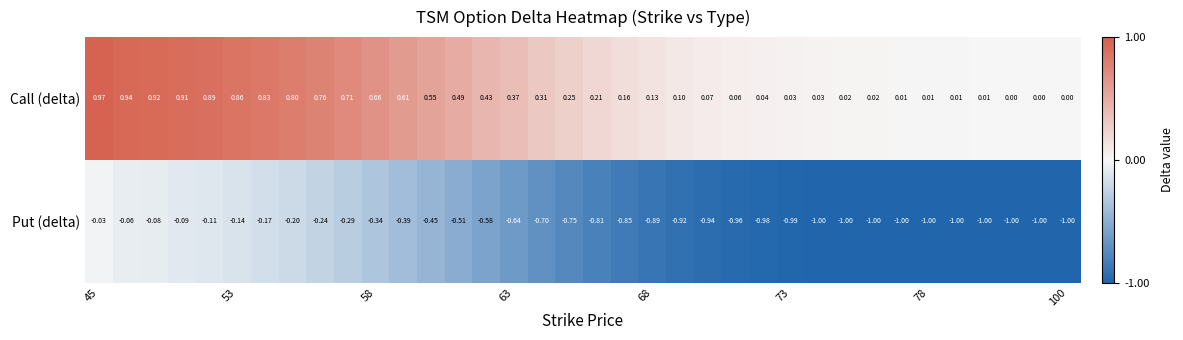

Rank the series by their average value, from lowest to highest.

Put (delta), Call (delta)